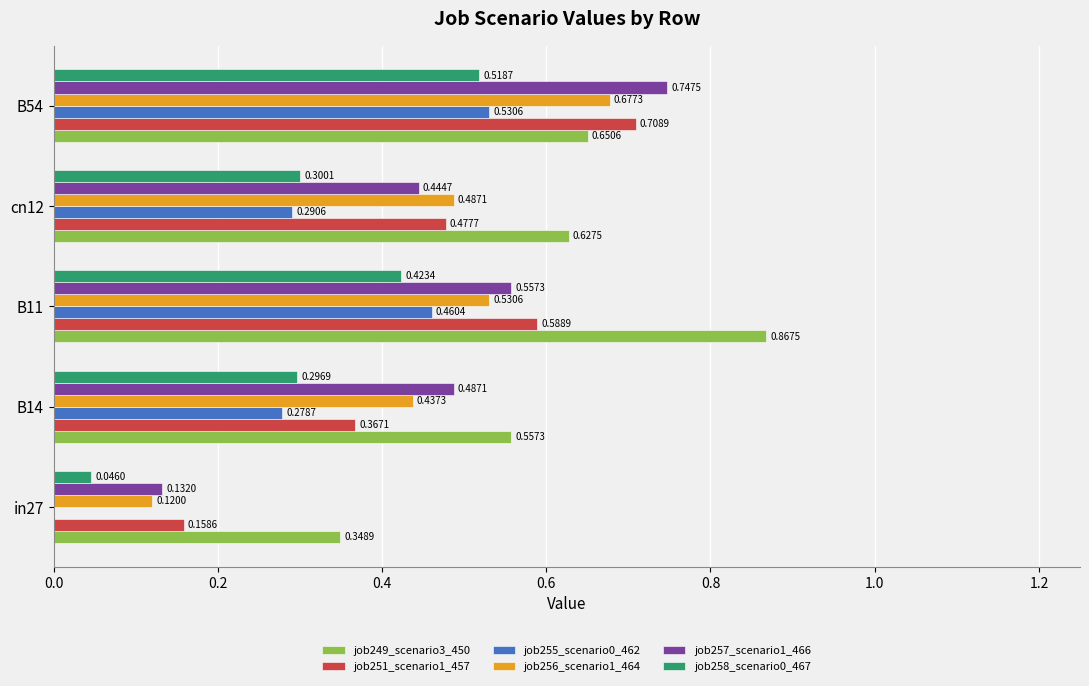

Count the job255_scenario0_462 values in the range 0 to 1.

5